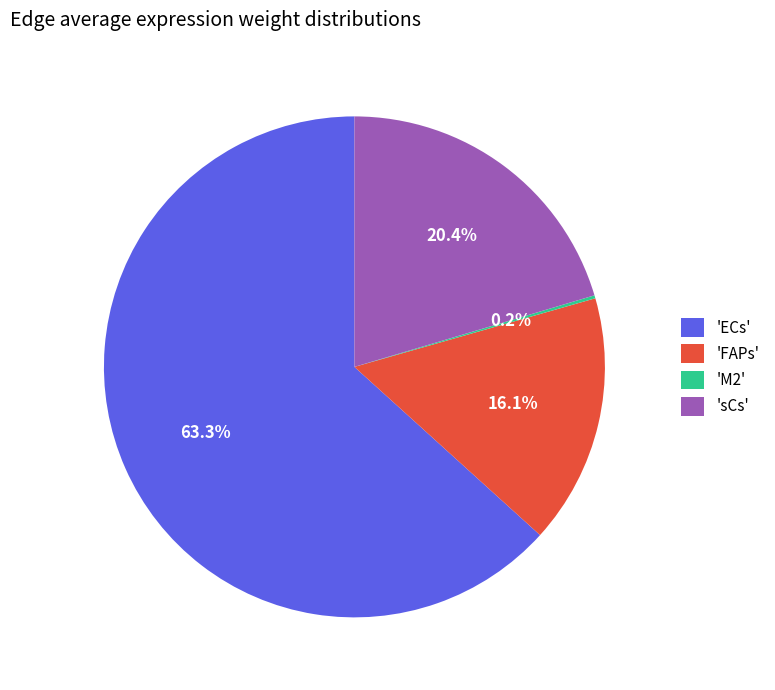

Is there any slice that represents more than half of the pie?

Yes